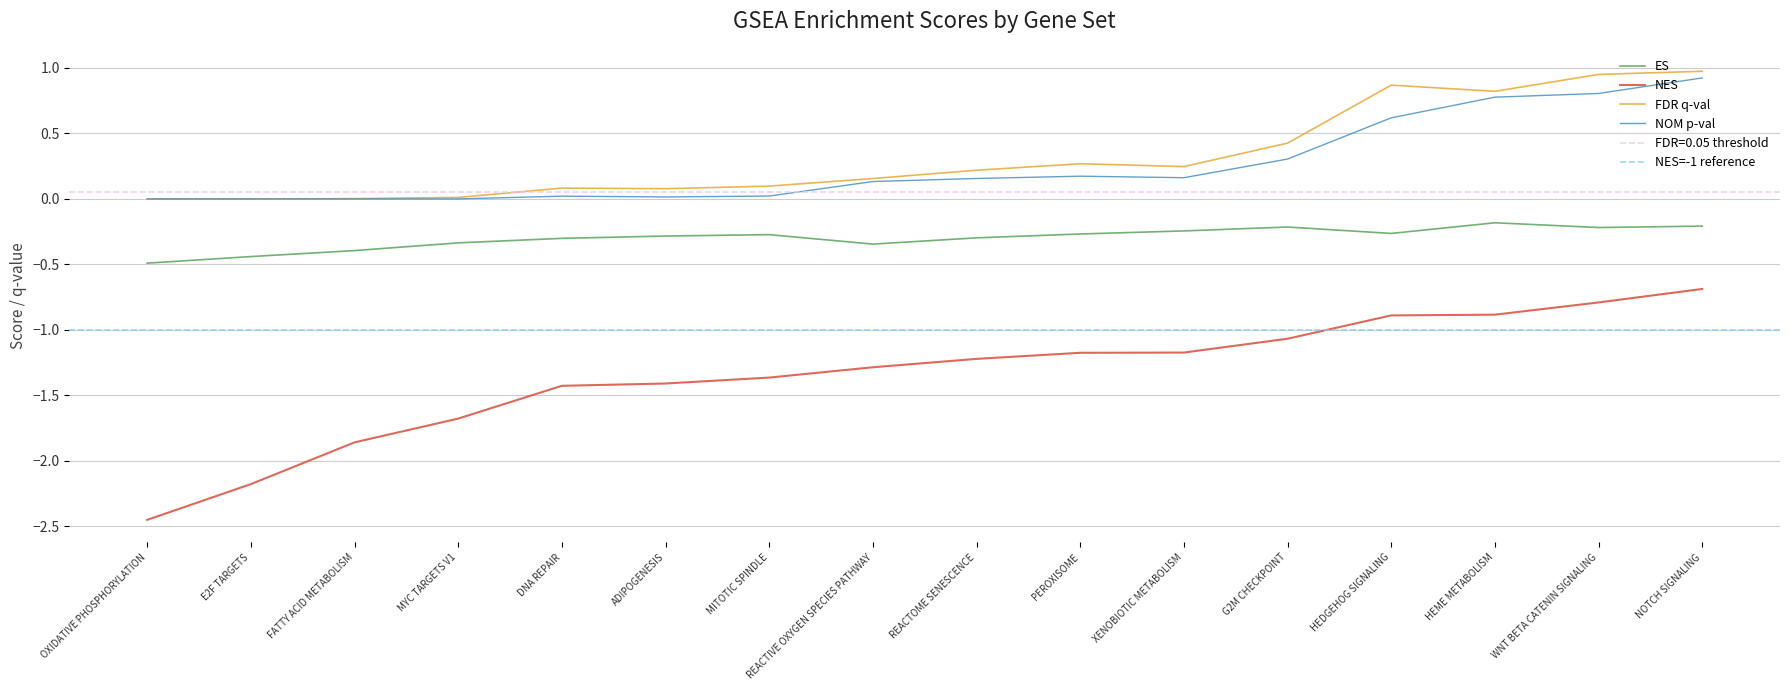

Which series has the largest total across all categories?

FDR q-val